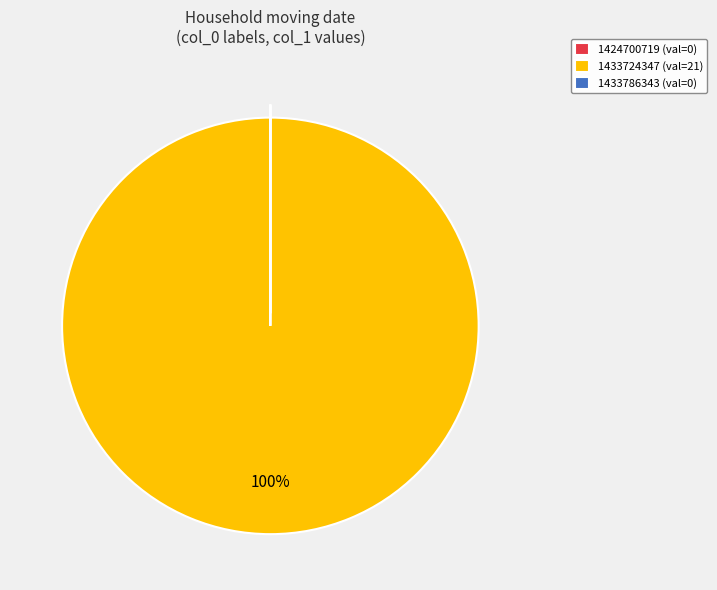

The 1433724347 slice represents 88% of the pie. True or false?

False